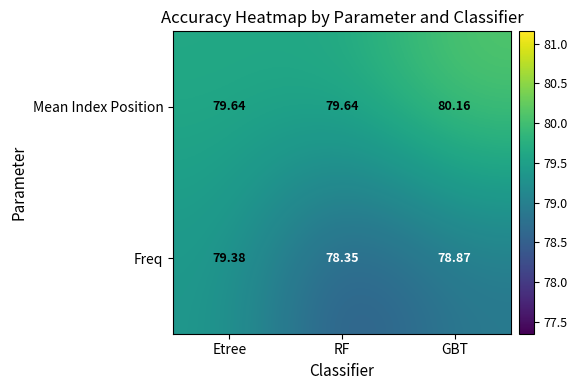

Which series has the widest spread of values?

Freq